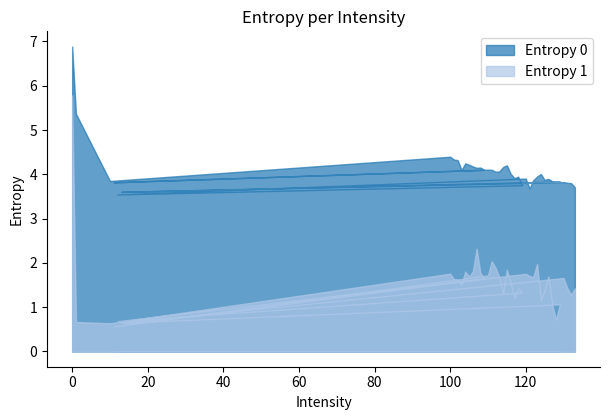

What is the total value across all series at 103?

5.6